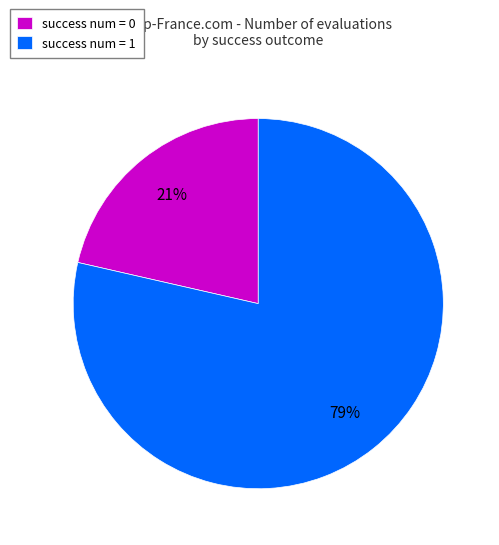

How many segments does this pie chart have?

2